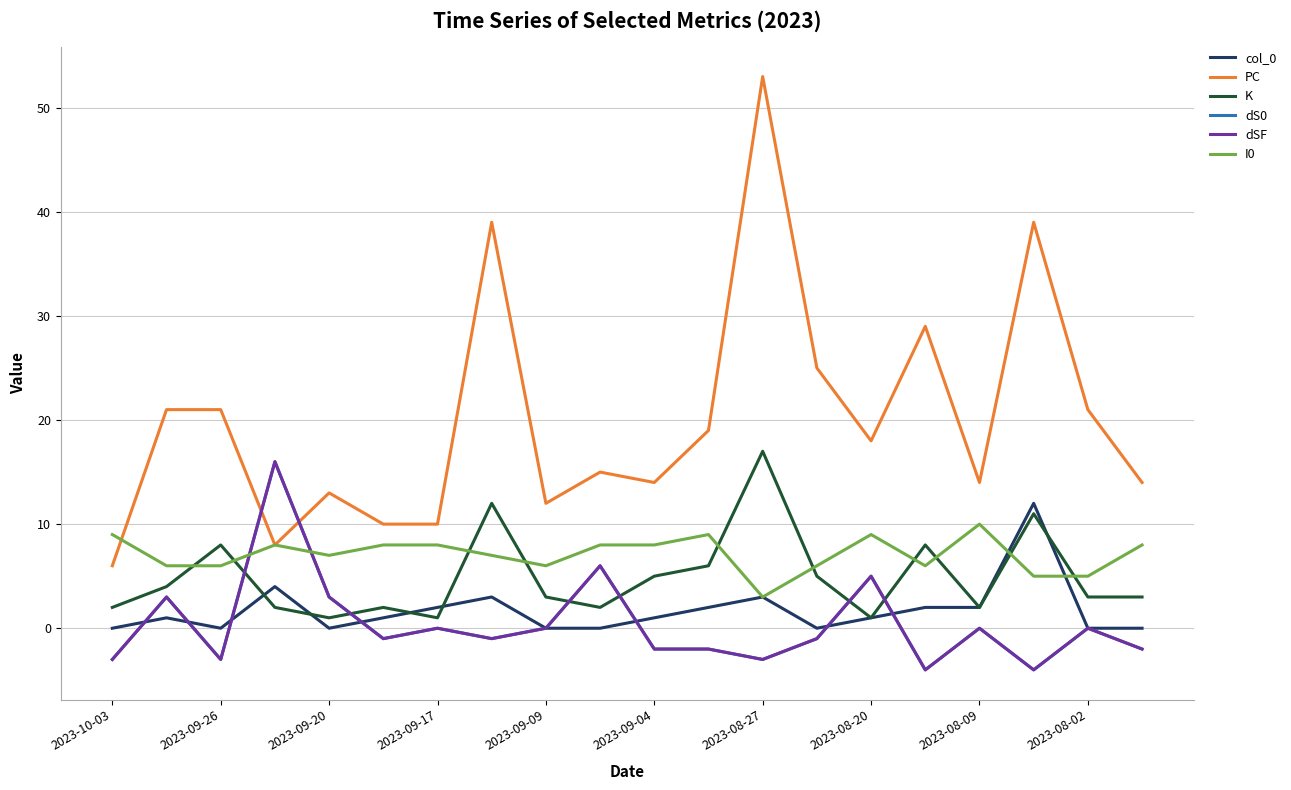

Does the chart display data point markers on the line(s)?

No